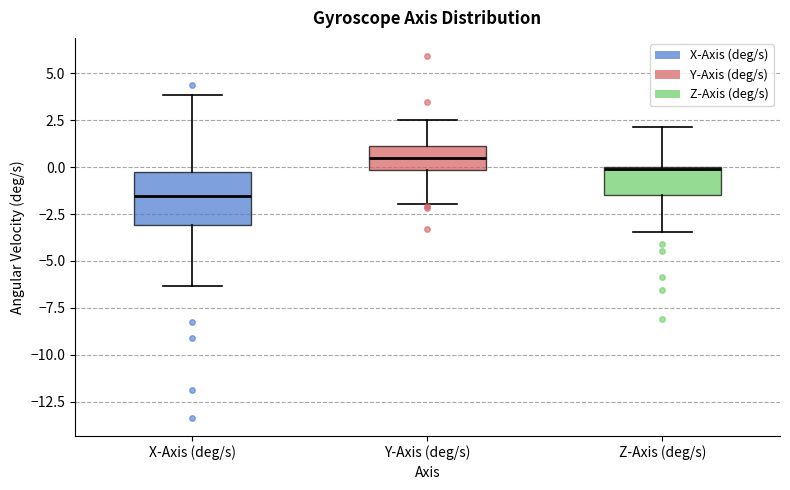

Reading left to right, transcribe this box plot: for each box, give where its median line is, the range the box spans, and where its two whiskers end, as read against the y-axis. The values are not printed on the chart, so give them approximately, as read against the axis.

X-Axis (deg/s): median -1.5, box -3.0 to -0.5, whiskers -6.5 to 4.0
Y-Axis (deg/s): median 0.5, box 0.0 to 1.0, whiskers -2.0 to 2.5
Z-Axis (deg/s): median 0.0, box -1.5 to 0.0, whiskers -3.5 to 2.0